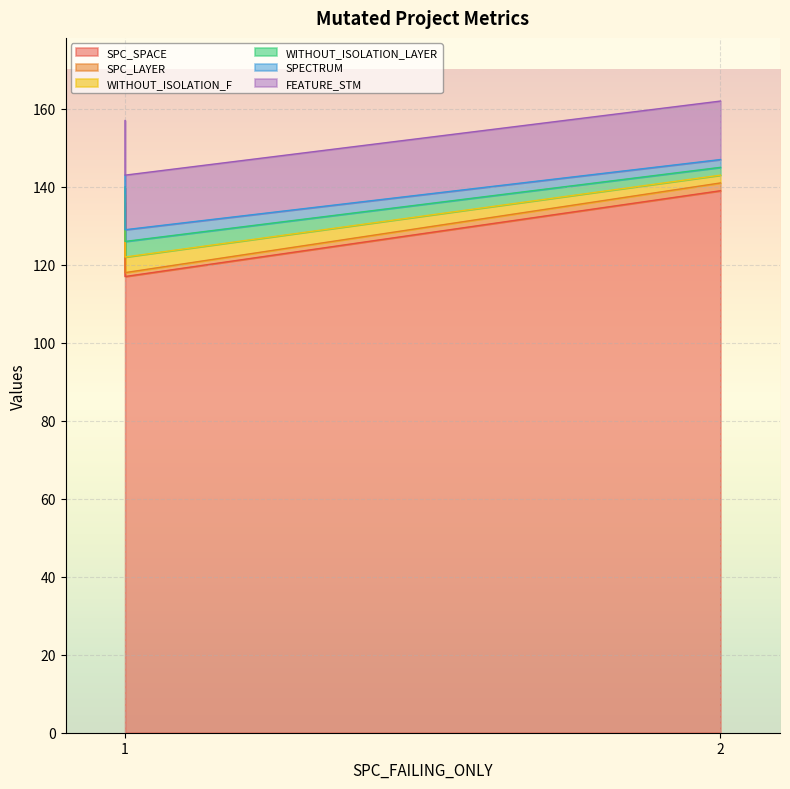

How many lines are shown in the chart?

6